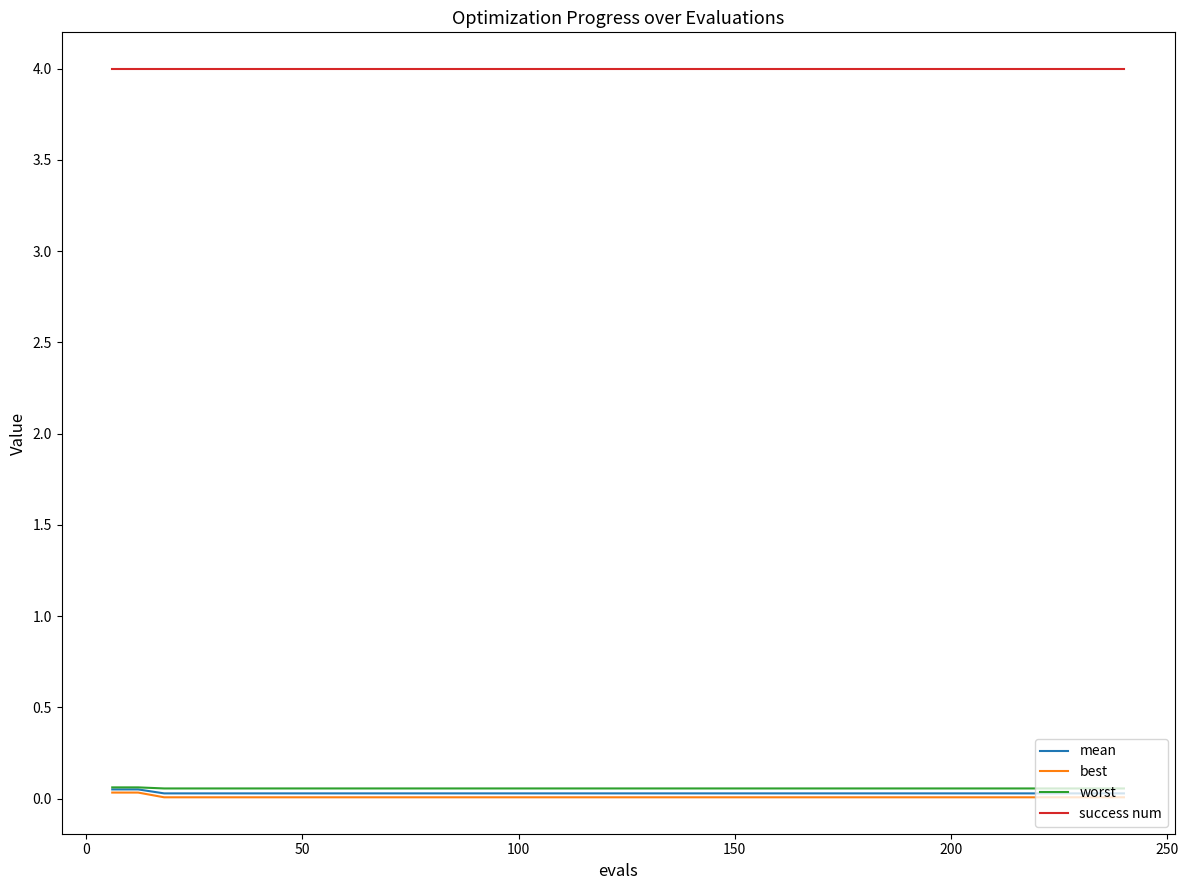

True or false: success num and worst intersect in this chart.

False